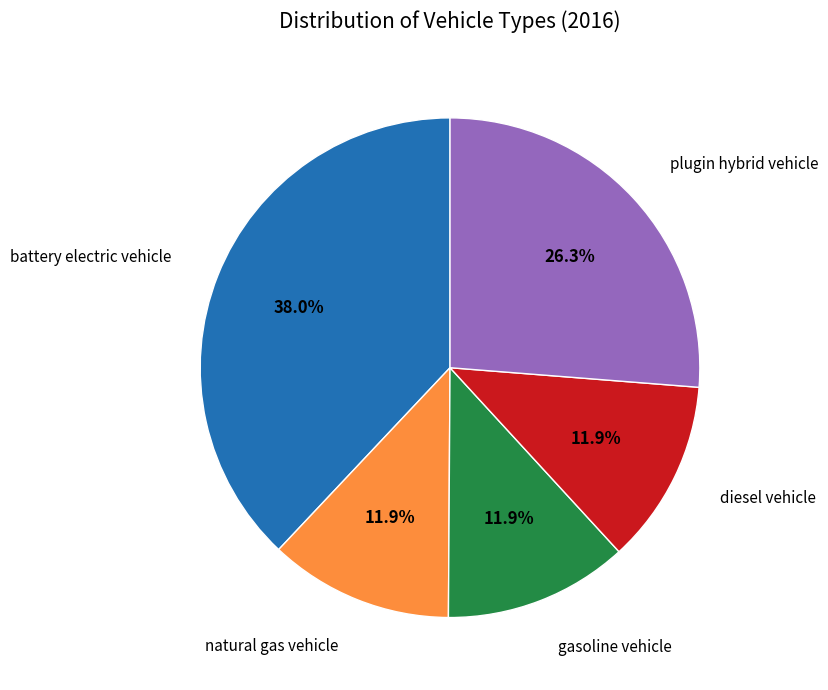

Is there any slice that represents more than half of the pie?

No